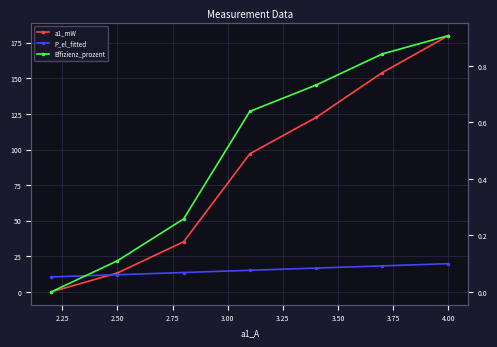

Which series has the largest range (max minus min)?

a1_mW